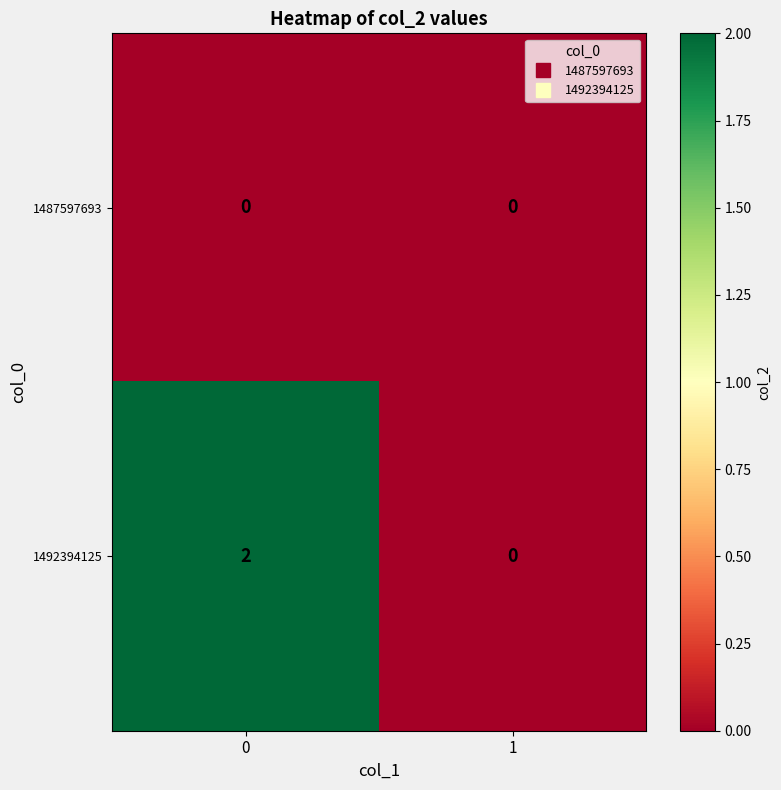

Between 0 and 1, which series saw the biggest shift?

1492394125